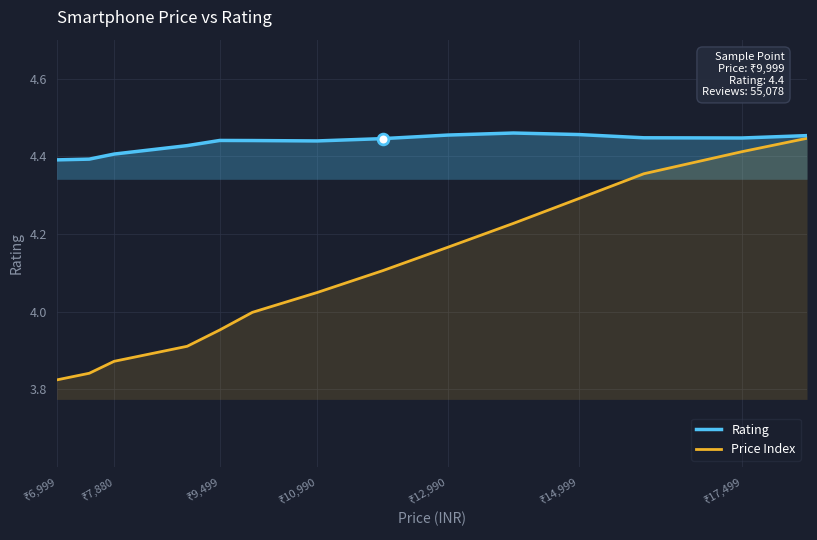

List the series in order of their overall mean, lowest first.

Price Index, Rating